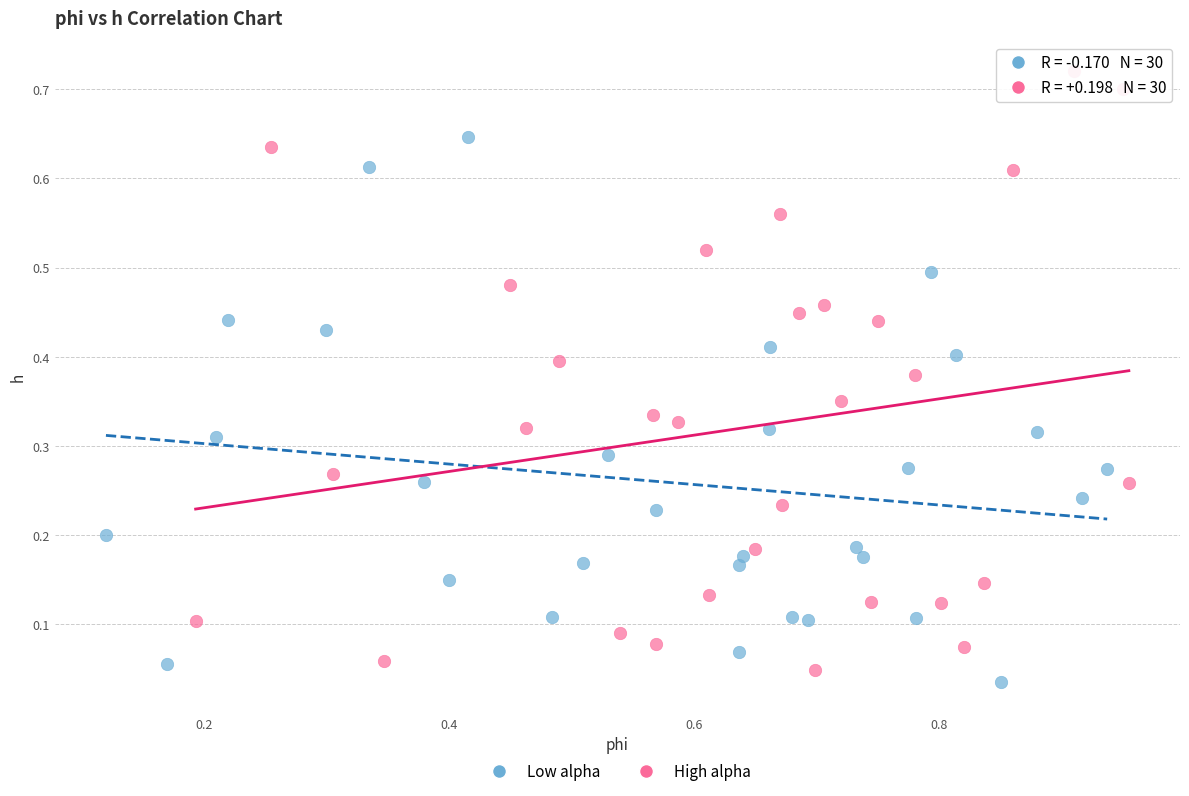

Which series reaches the minimum Y coordinate?

Low alpha